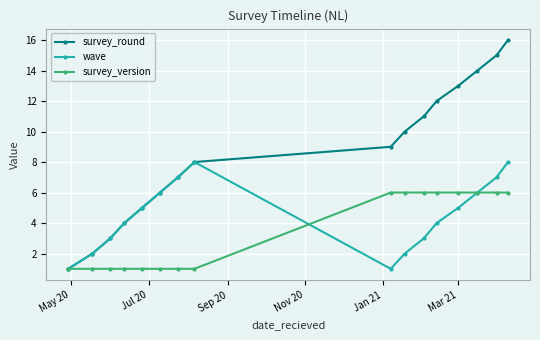

Which series has the largest range (max minus min)?

survey_round